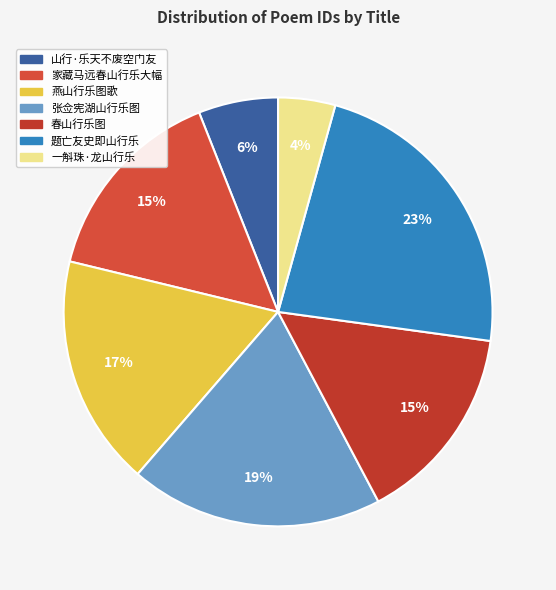

Count the number of slices in the pie.

7